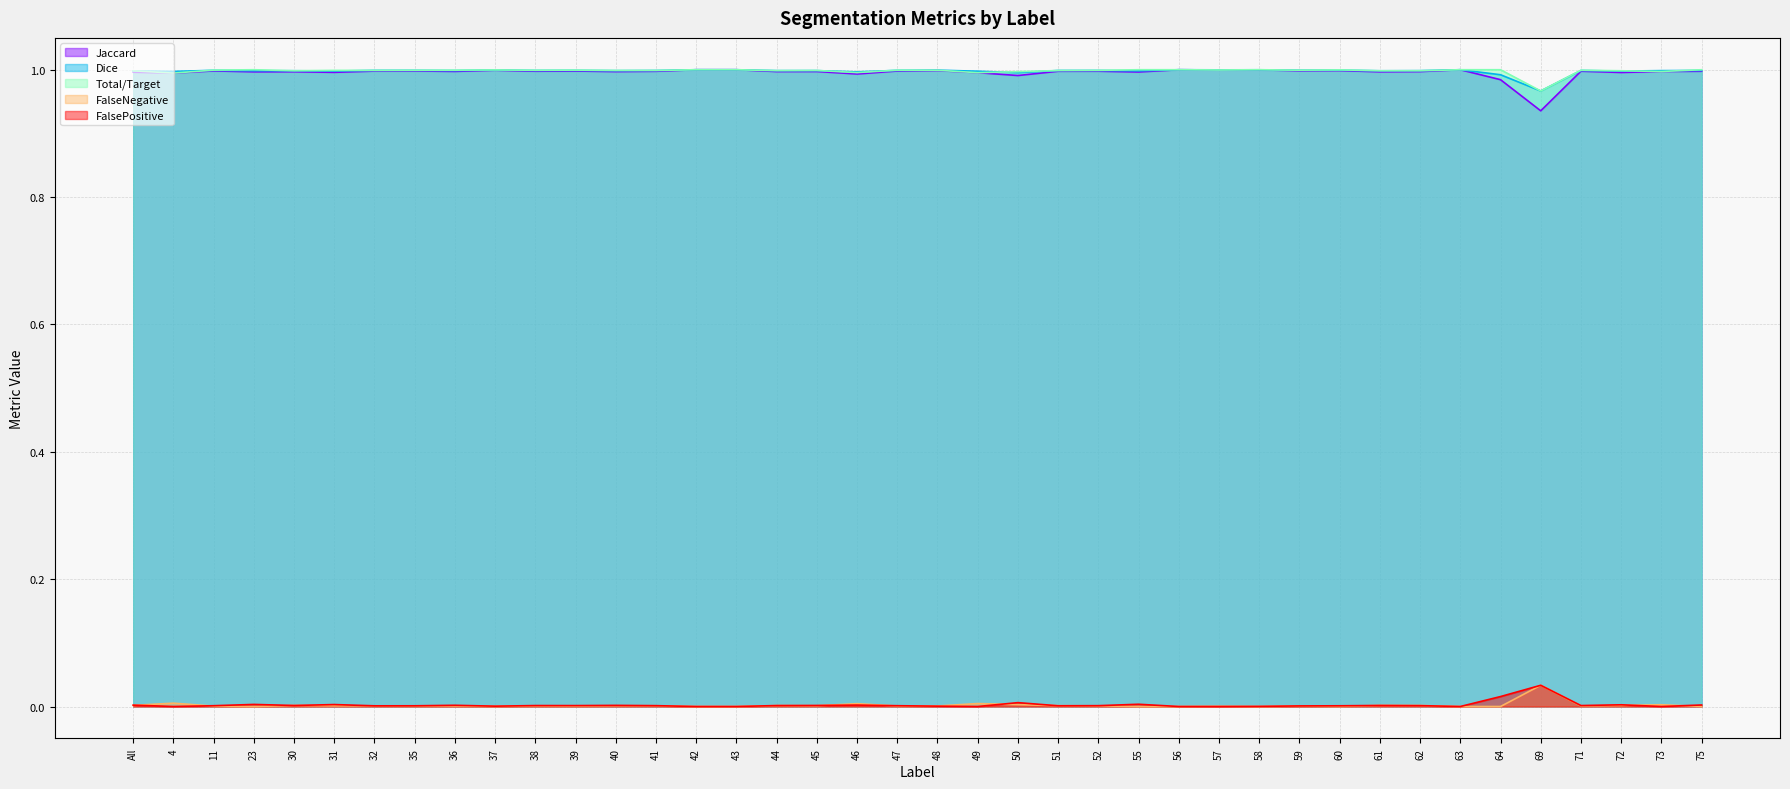

What is the total value across all series at 52?

3.0